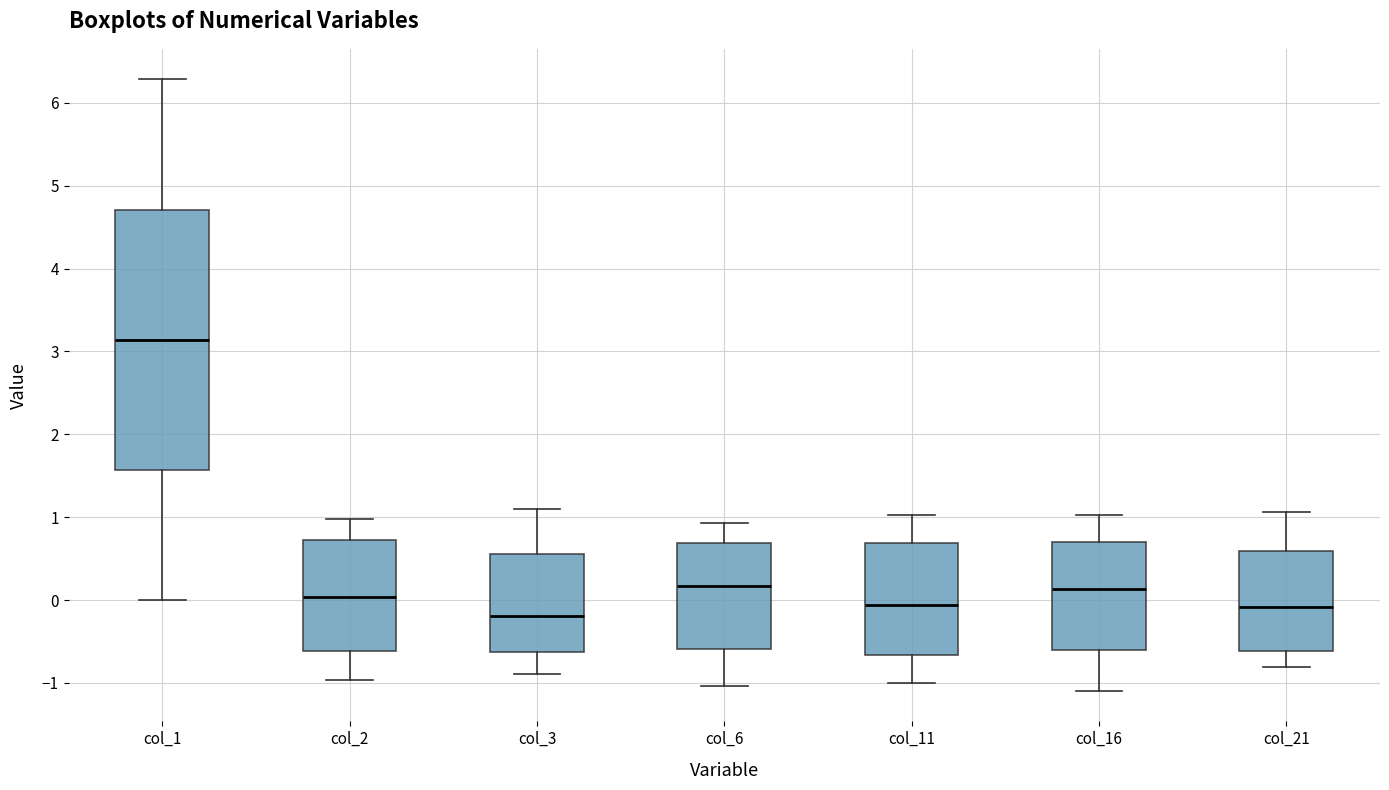

Reading left to right, transcribe this box plot: for each box, give where its median line is, the range the box spans, and where its two whiskers end, as read against the y-axis. The values are not printed on the chart, so give them approximately, as read against the axis.

col_1: median 3.1, box 1.6 to 4.7, whiskers 0.0 to 6.3
col_2: median 0.0, box -0.6 to 0.7, whiskers -1.0 to 1.0
col_3: median -0.2, box -0.6 to 0.6, whiskers -0.9 to 1.1
col_6: median 0.2, box -0.6 to 0.7, whiskers -1.0 to 0.9
col_11: median -0.1, box -0.7 to 0.7, whiskers -1.0 to 1.0
col_16: median 0.1, box -0.6 to 0.7, whiskers -1.1 to 1.0
col_21: median -0.1, box -0.6 to 0.6, whiskers -0.8 to 1.1